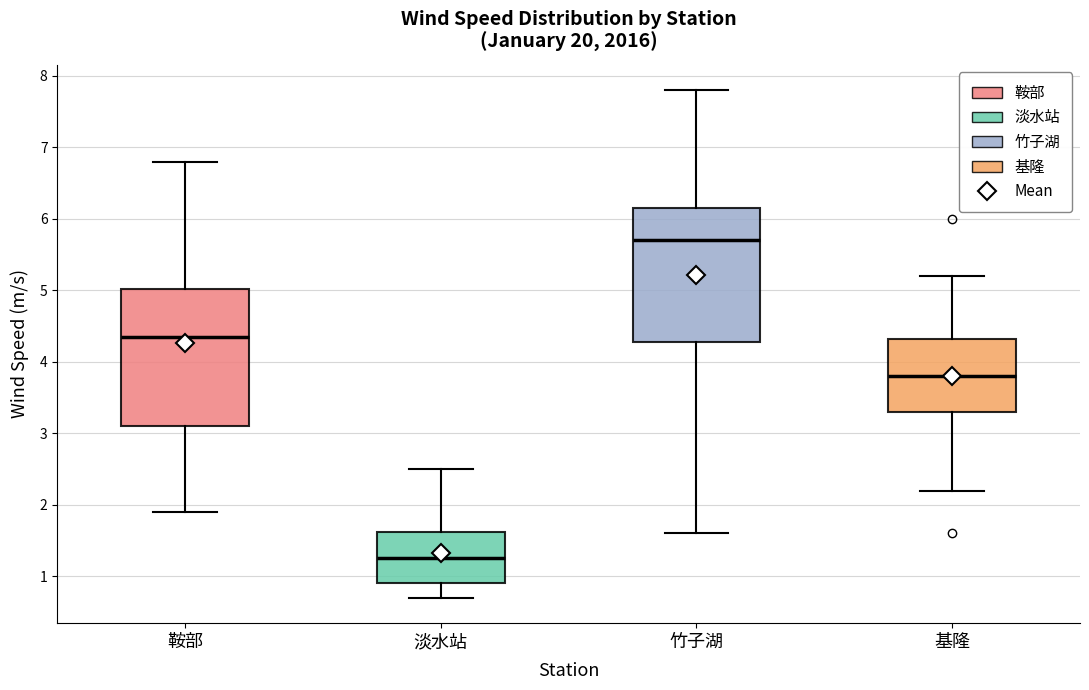

Which box has the highest median line?

竹子湖